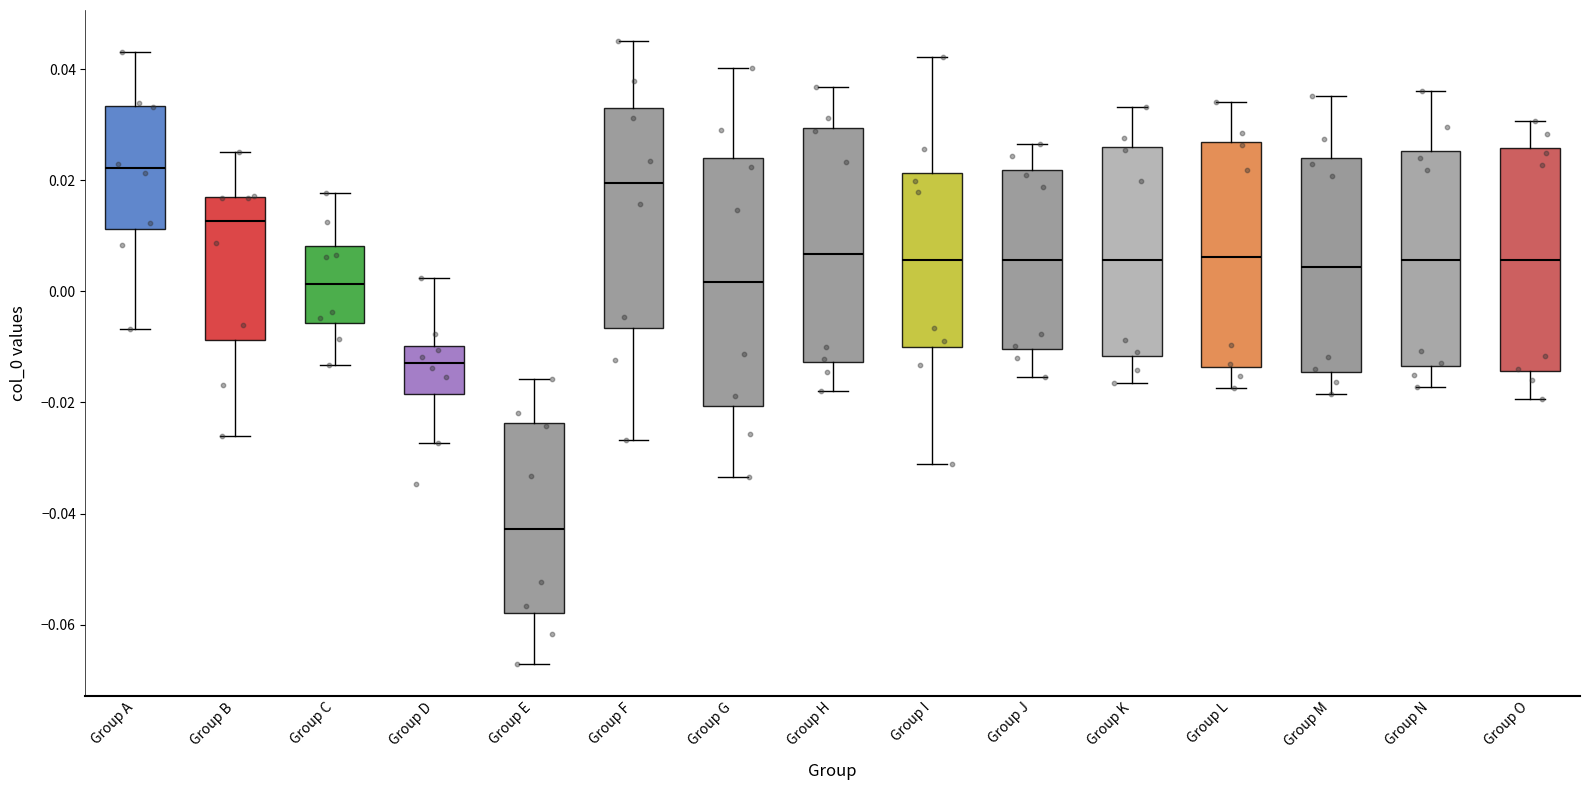

Reading left to right, read every box against the y-axis: the position of its median line, the range the box covers, and the ends of its whiskers. The values are not printed on the chart, so give them approximately, as read against the axis.

Group A: median 0.022, box 0.012 to 0.034, whiskers -0.006 to 0.044
Group B: median 0.012, box -0.008 to 0.016, whiskers -0.026 to 0.026
Group C: median 0.002, box -0.006 to 0.008, whiskers -0.014 to 0.018
Group D: median -0.012, box -0.018 to -0.010, whiskers -0.028 to 0.002
Group E: median -0.042, box -0.058 to -0.024, whiskers -0.068 to -0.016
Group F: median 0.020, box -0.006 to 0.032, whiskers -0.026 to 0.046
Group G: median 0.002, box -0.020 to 0.024, whiskers -0.034 to 0.040
Group H: median 0.006, box -0.012 to 0.030, whiskers -0.018 to 0.036
Group I: median 0.006, box -0.010 to 0.022, whiskers -0.032 to 0.042
Group J: median 0.006, box -0.010 to 0.022, whiskers -0.016 to 0.026
Group K: median 0.006, box -0.012 to 0.026, whiskers -0.016 to 0.034
Group L: median 0.006, box -0.014 to 0.026, whiskers -0.018 to 0.034
Group M: median 0.004, box -0.014 to 0.024, whiskers -0.018 to 0.036
Group N: median 0.006, box -0.014 to 0.026, whiskers -0.018 to 0.036
Group O: median 0.006, box -0.014 to 0.026, whiskers -0.020 to 0.030